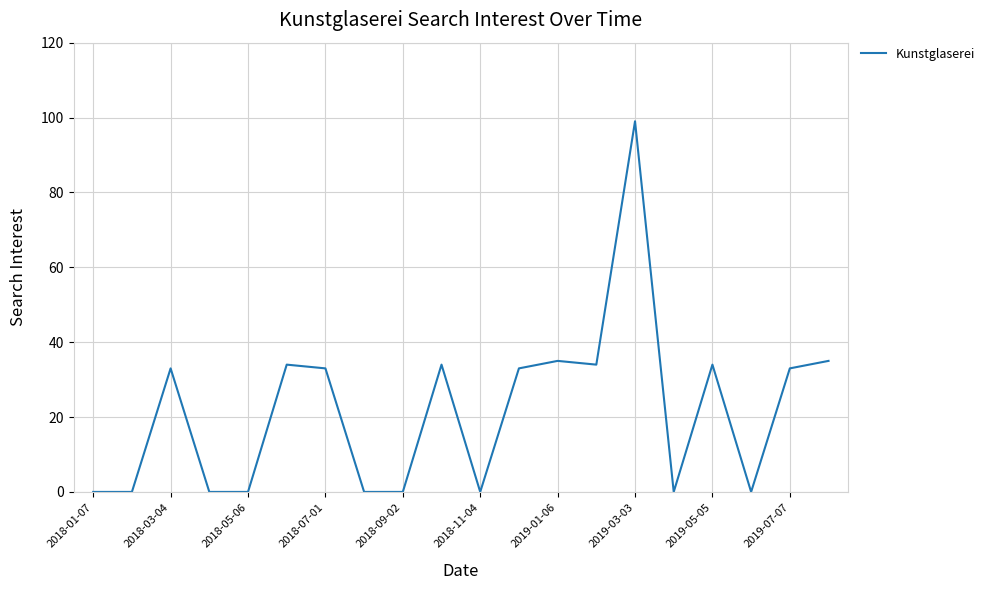

What is the greatest value displayed?

99